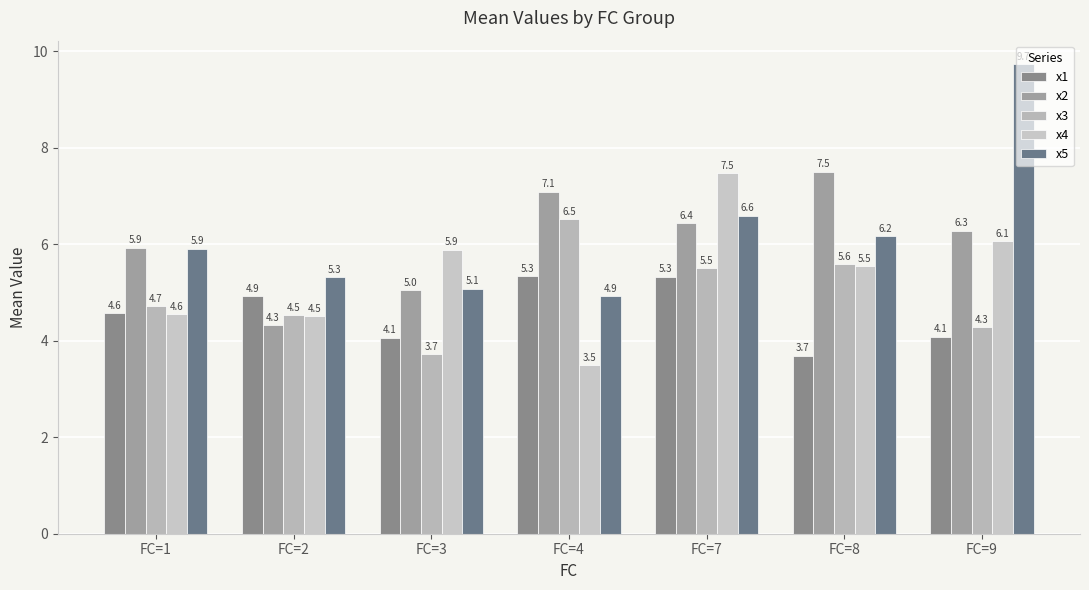

What are all the series names shown in the legend?

x1, x2, x3, x4, x5